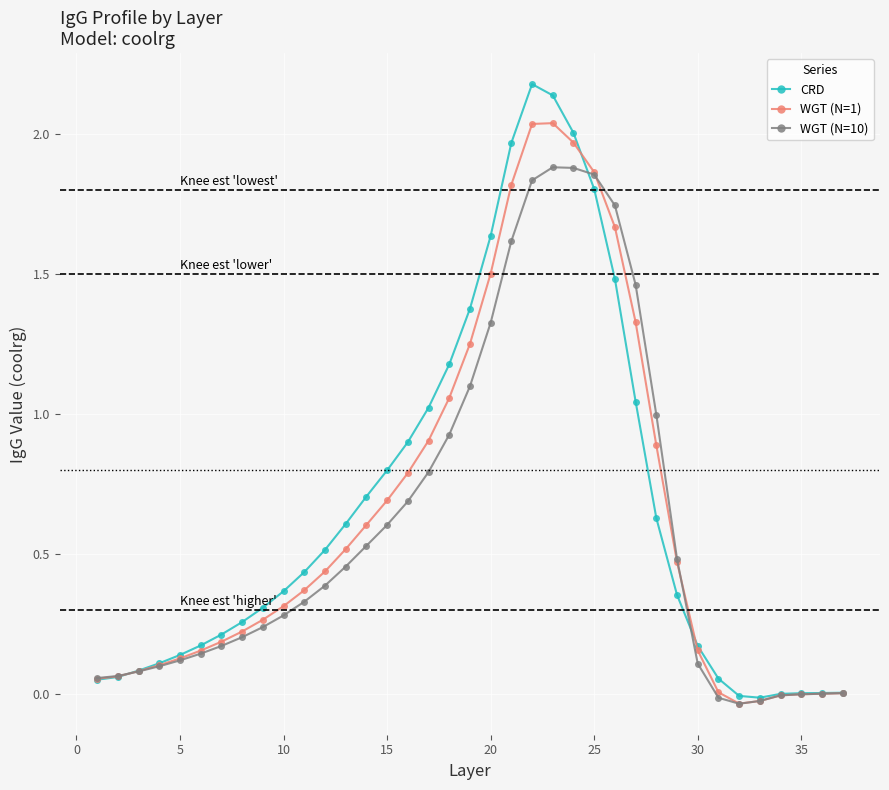

How many distinct data groups are displayed?

3